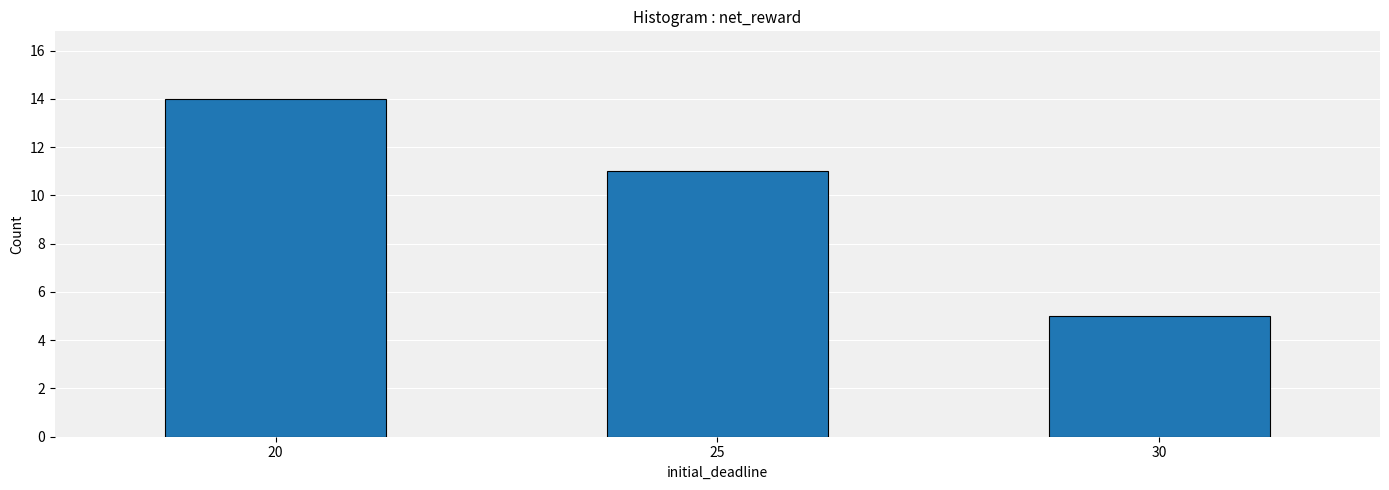

What is the difference between the values at 30 and 20?

9